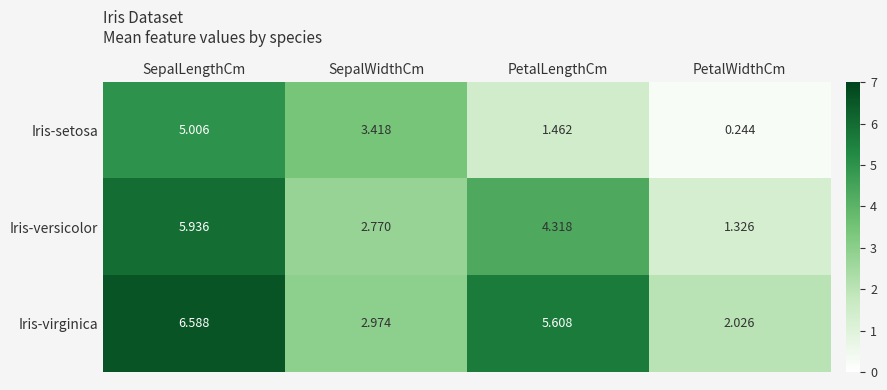

Where does the Iris-virginica series first go above 5?

SepalLengthCm